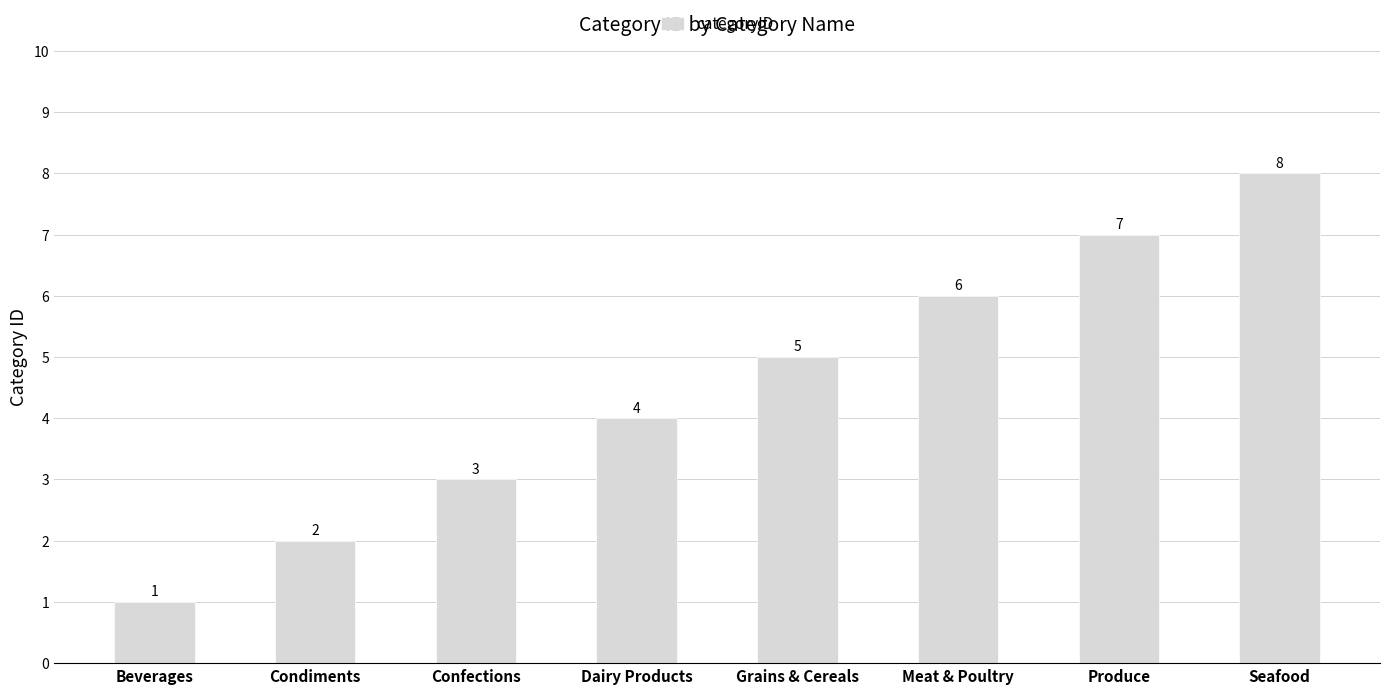

What position from the right is Seafood?

1